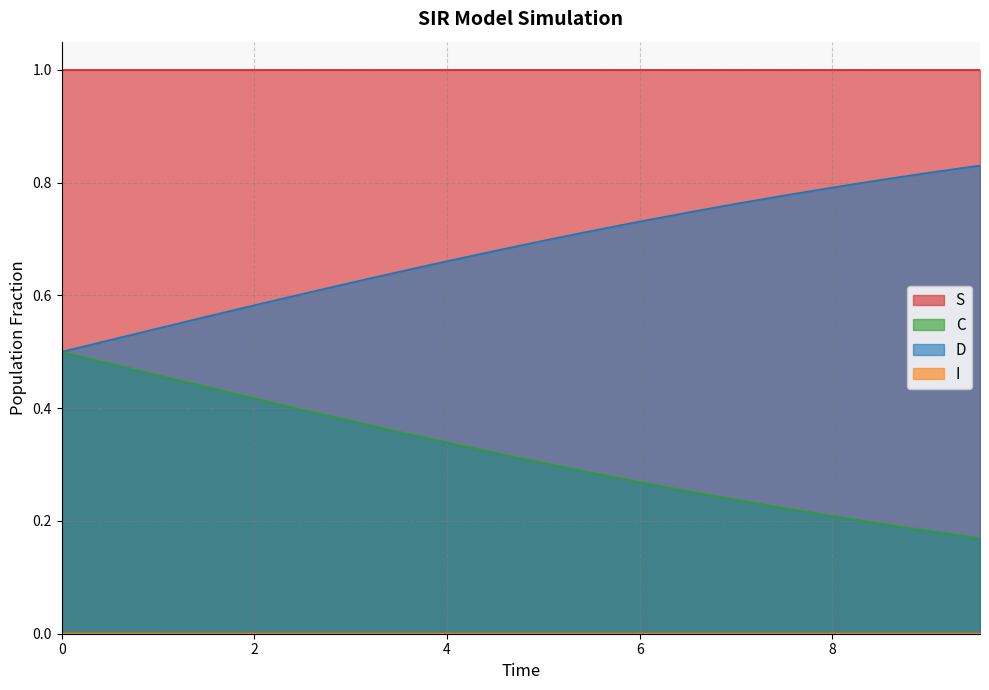

What is the highest value of the C series?

0.5